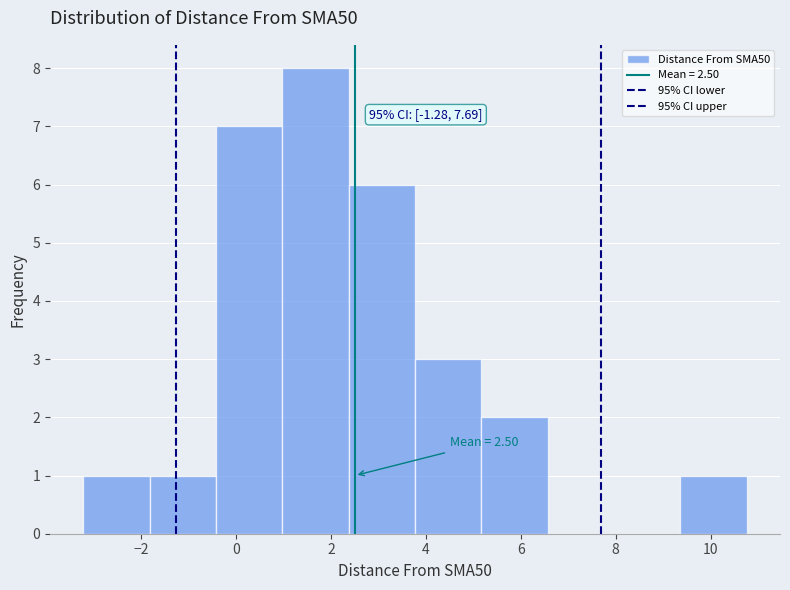

Which range on the x-axis has the tallest bar?

1.0 to 2.4